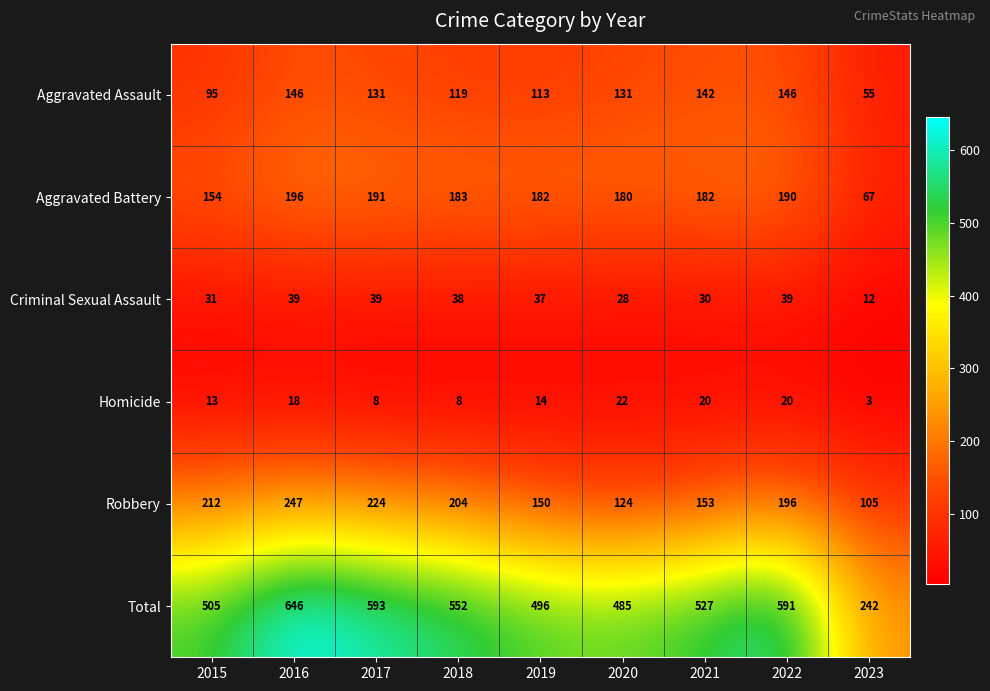

What is the maximum value shown in the chart?

646